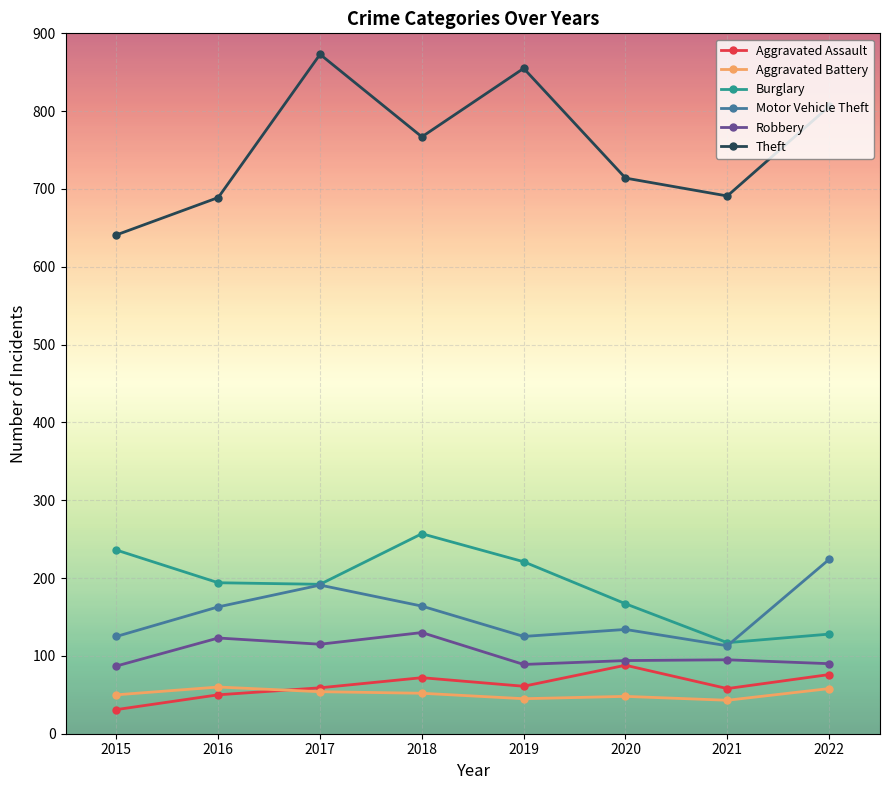

The Burglary series shows 192 at 2017. True or false?

True